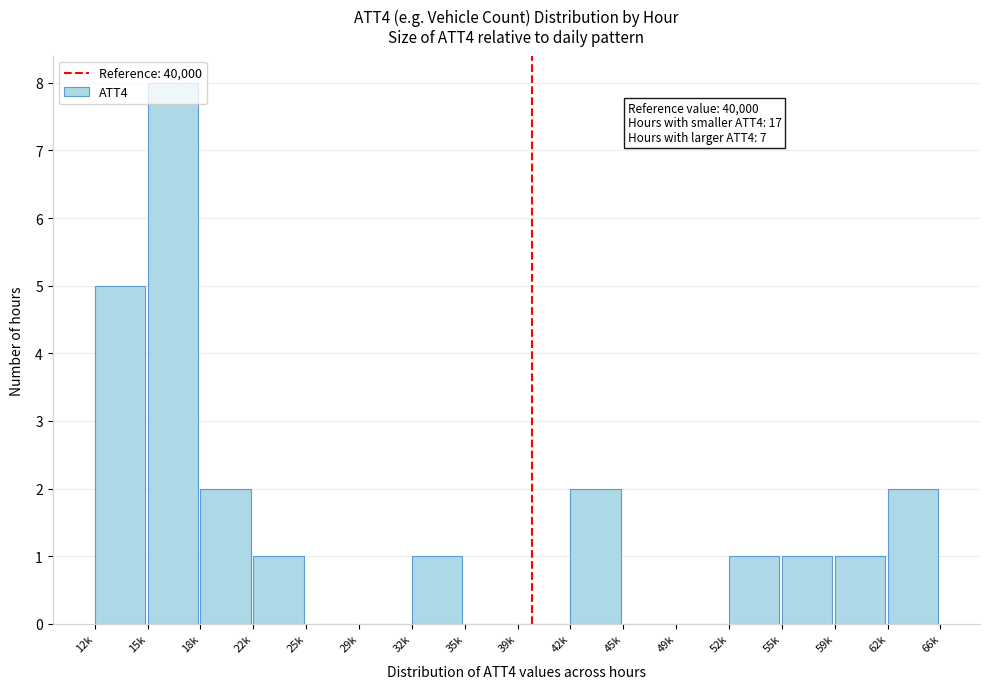

The value at 45k is -4. True or false?

False